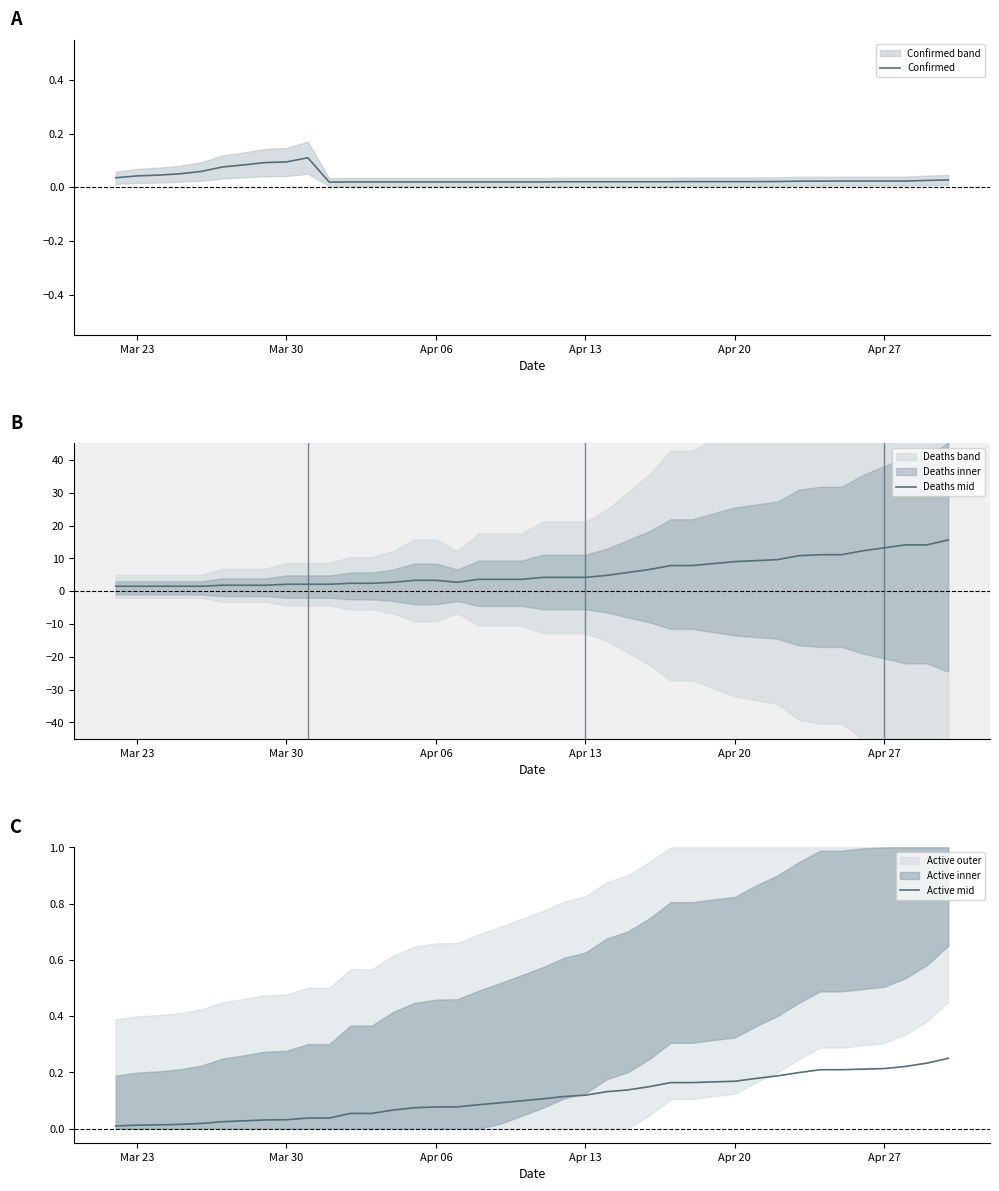

Which series ends up on top after the final intersection of Active mid and Confirmed?

Active mid